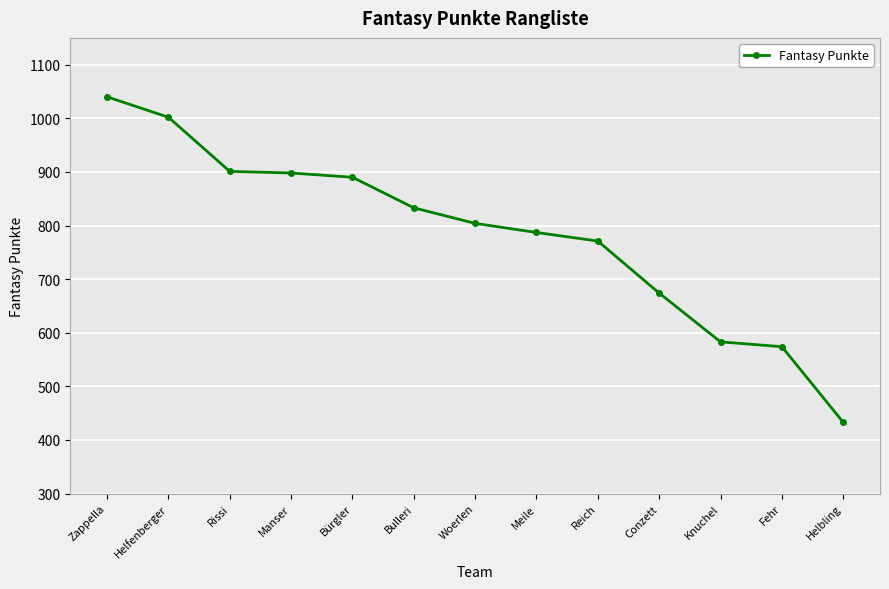

What is the label of the 2nd point from the left?

Helfenberger